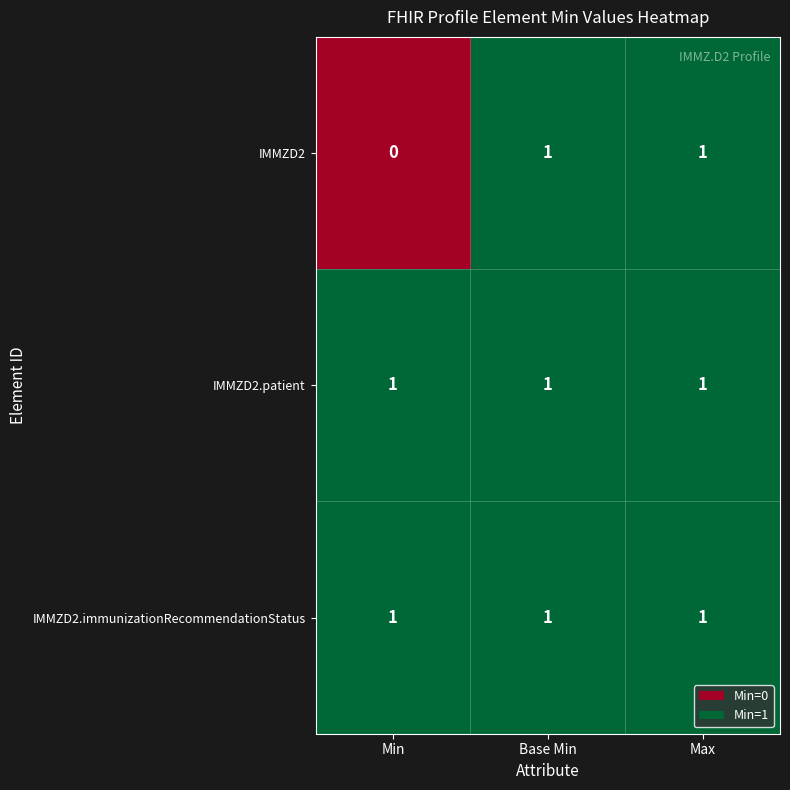

Reading left to right, extract all data points from this chart.

IMMZD2: 0	1	1
IMMZD2.patient: 1	1	1
IMMZD2.immunizationRecommendationStatus: 1	1	1